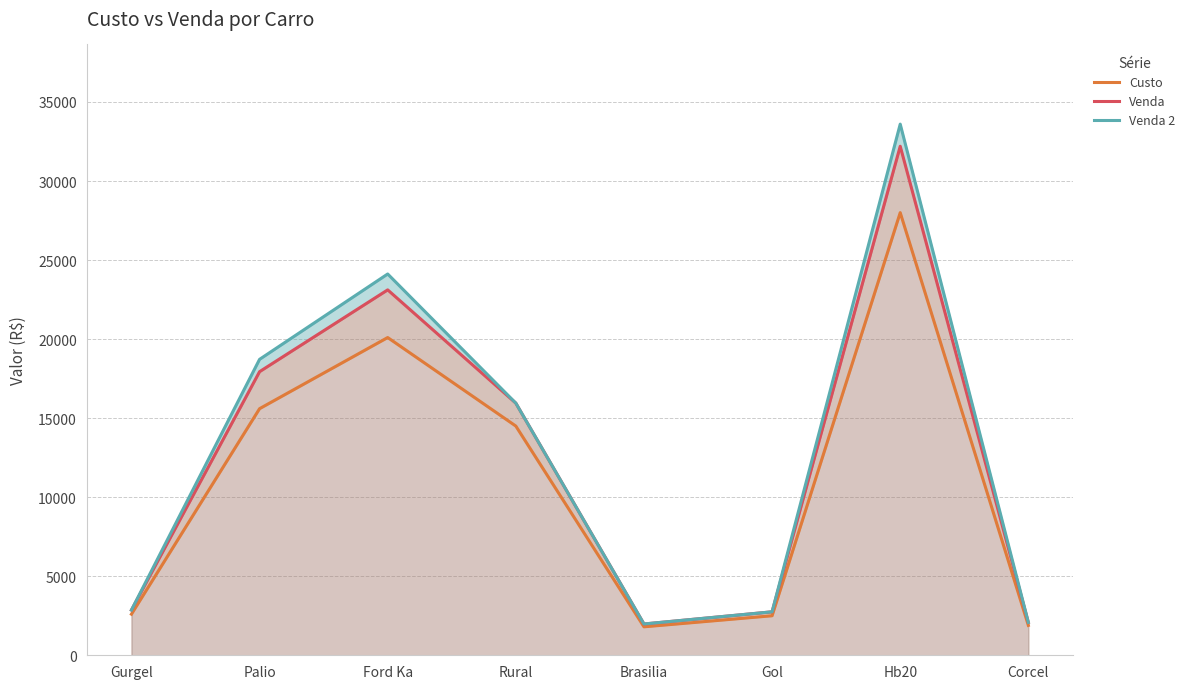

Between Ford Ka and Brasilia, which series saw the biggest shift?

Venda 2